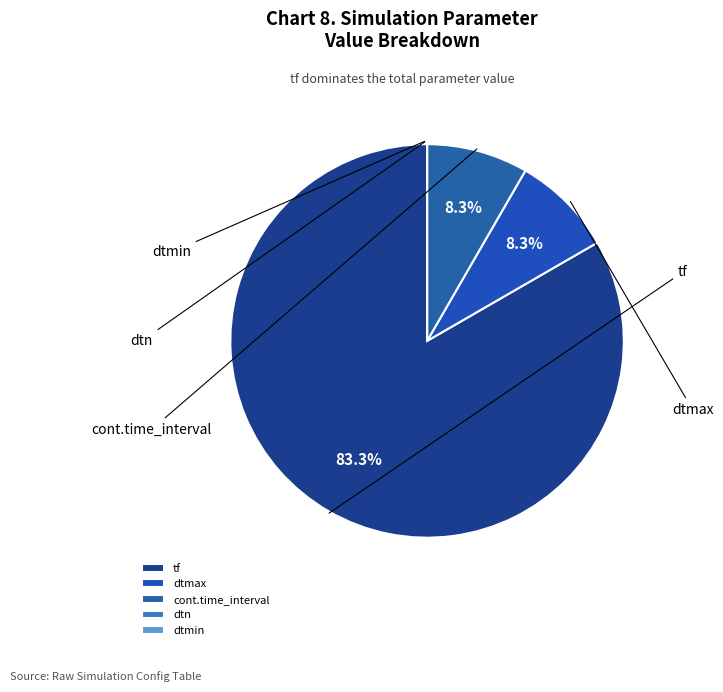

To the nearest percent, what percentage of the pie is dtmax?

8%